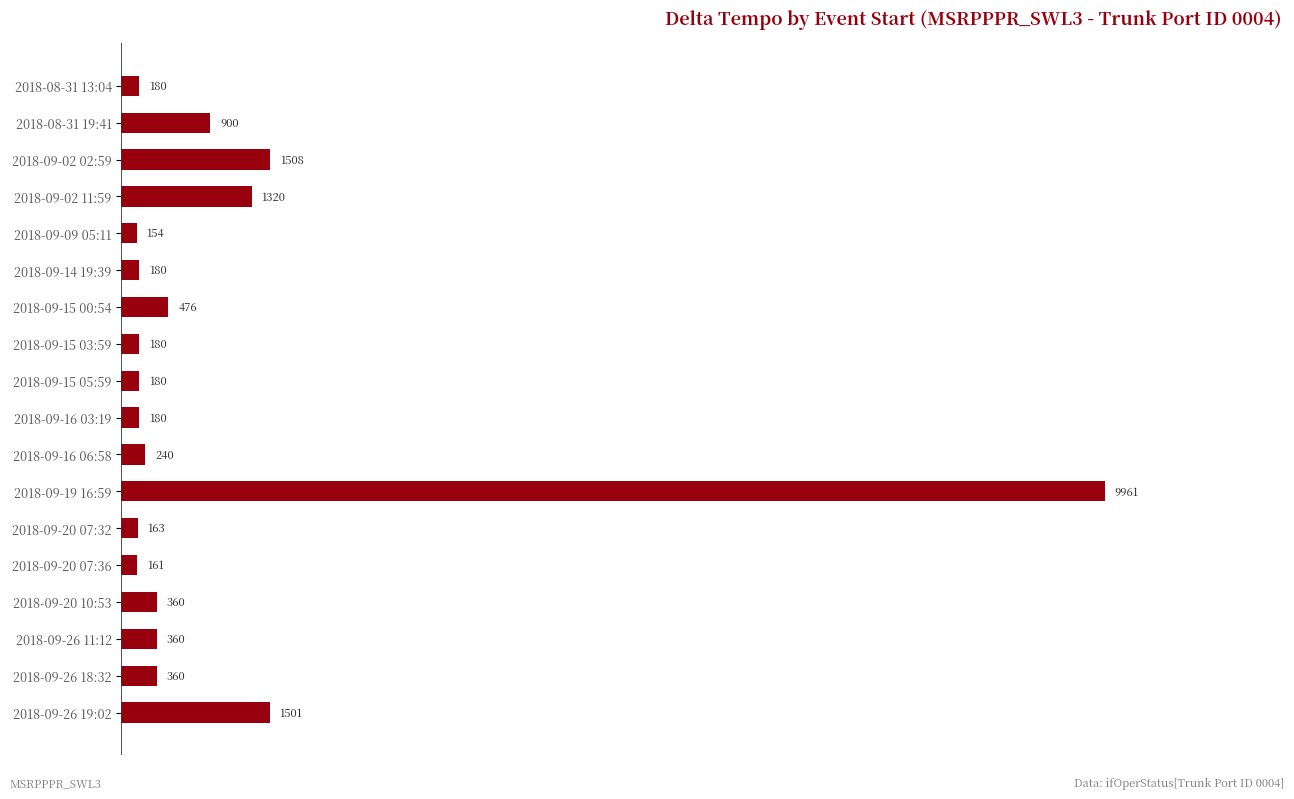

What is the change in value from 2018-09-19 16:59 to 2018-09-20 10:53?

-9601